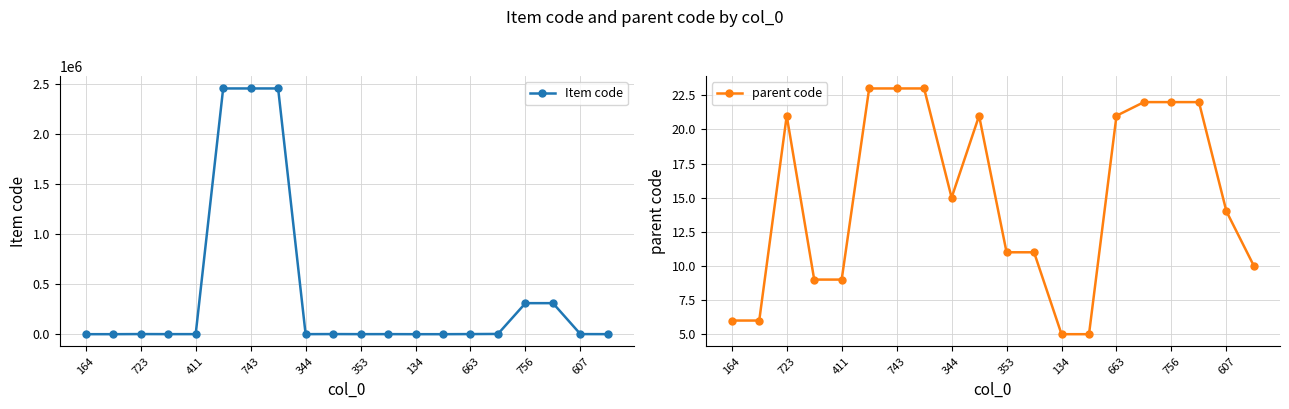

How many distinct data groups are displayed?

2